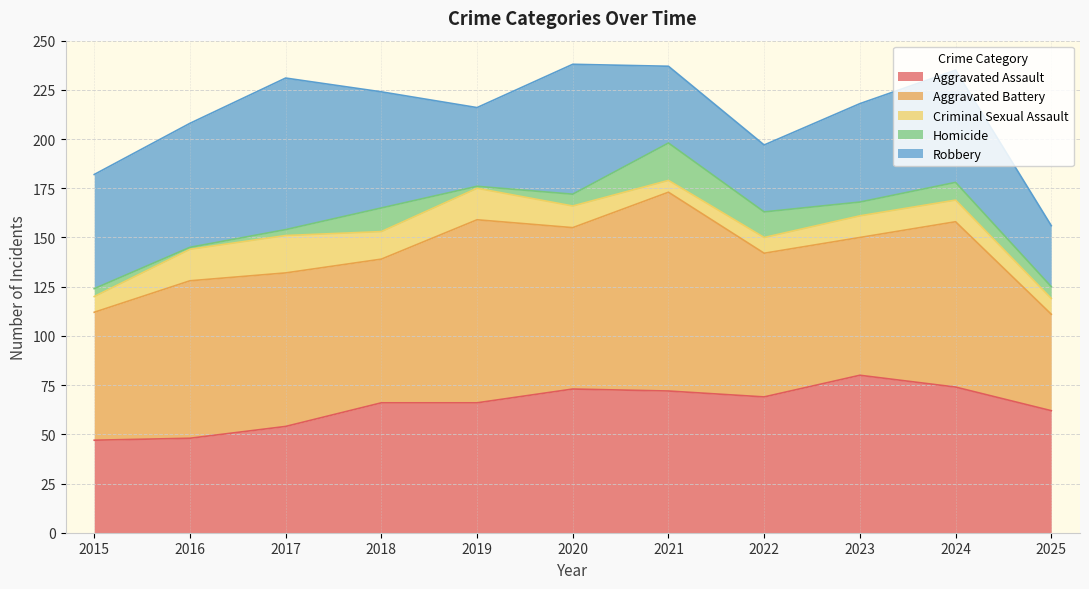

At which category is the sum across all series the highest?

2020